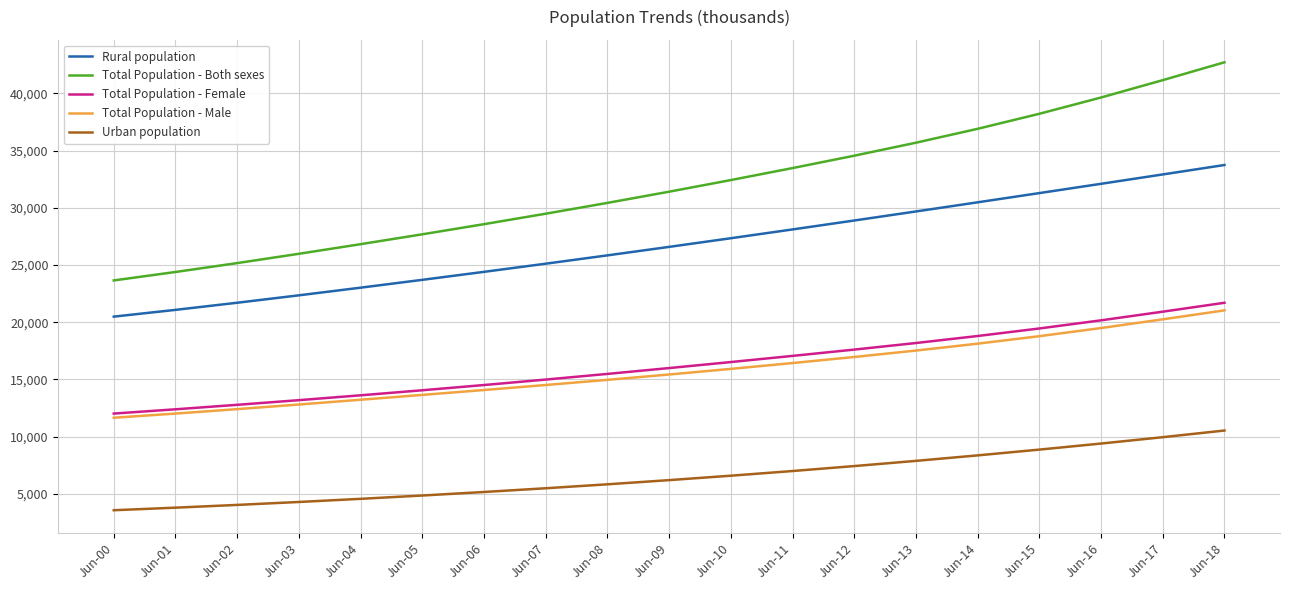

What is the spread (max minus min) of values at Jun-11?

26493.9